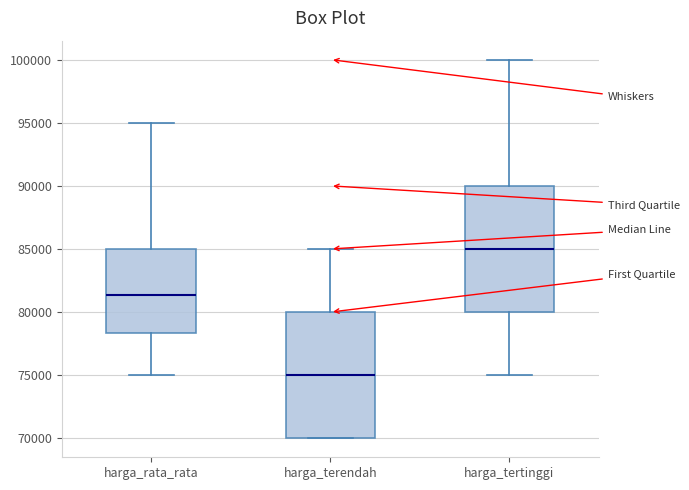

Where does the lower whisker of the box for harga_tertinggi end on the y-axis? The values are not printed on the chart, so give them approximately, as read against the axis.

75000